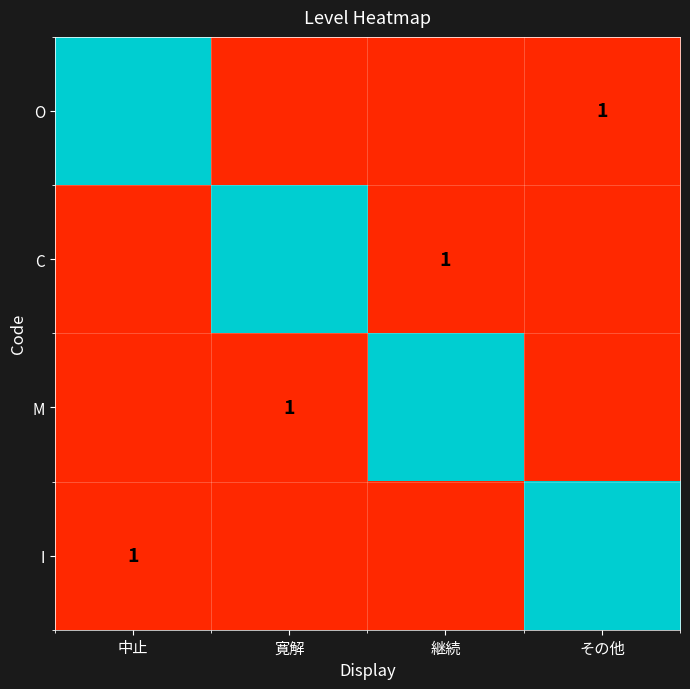

At which label is C closest to 0?

中止